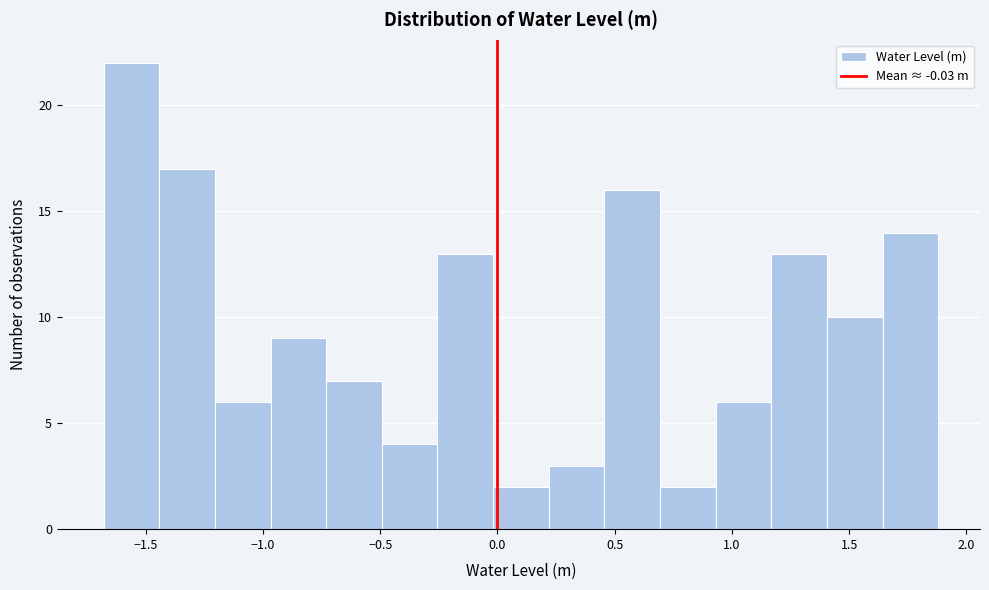

Over which range of the x-axis is the bar tallest?

-1.70 to -1.45